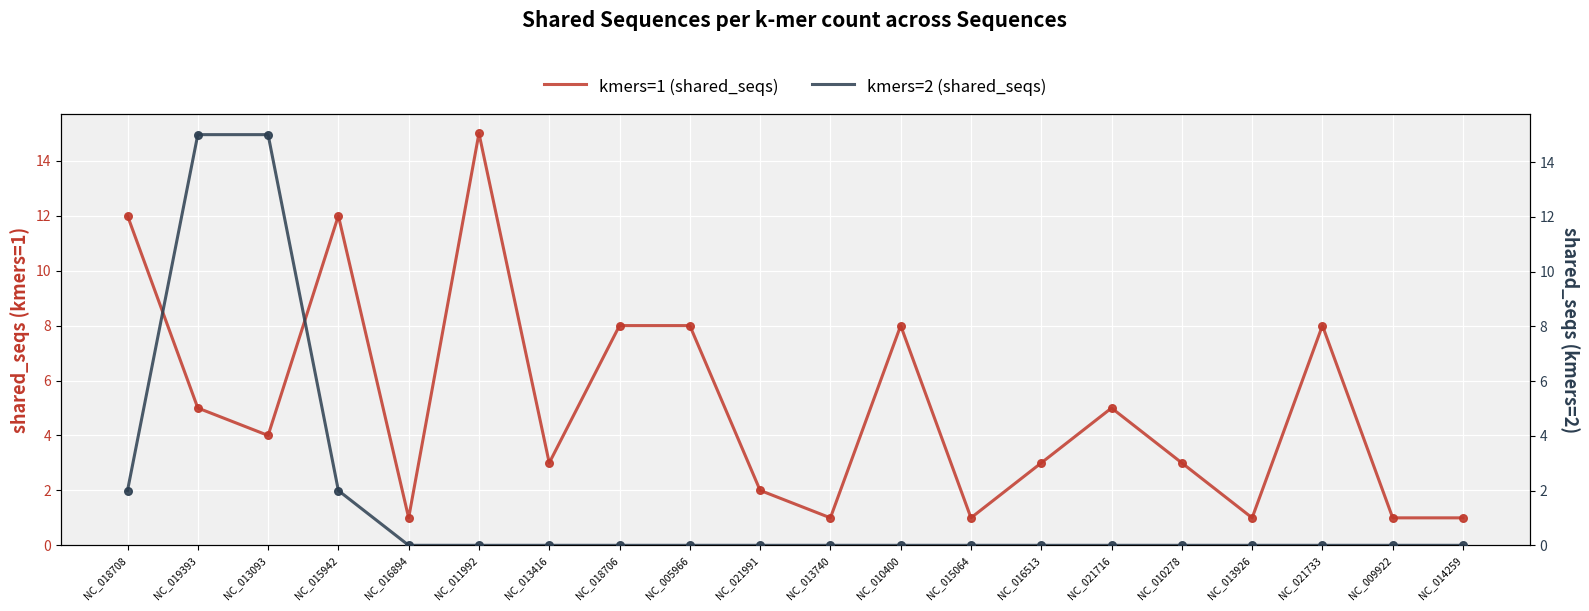

Which series has the largest Y range (max minus min)?

kmers=2 (shared_seqs)